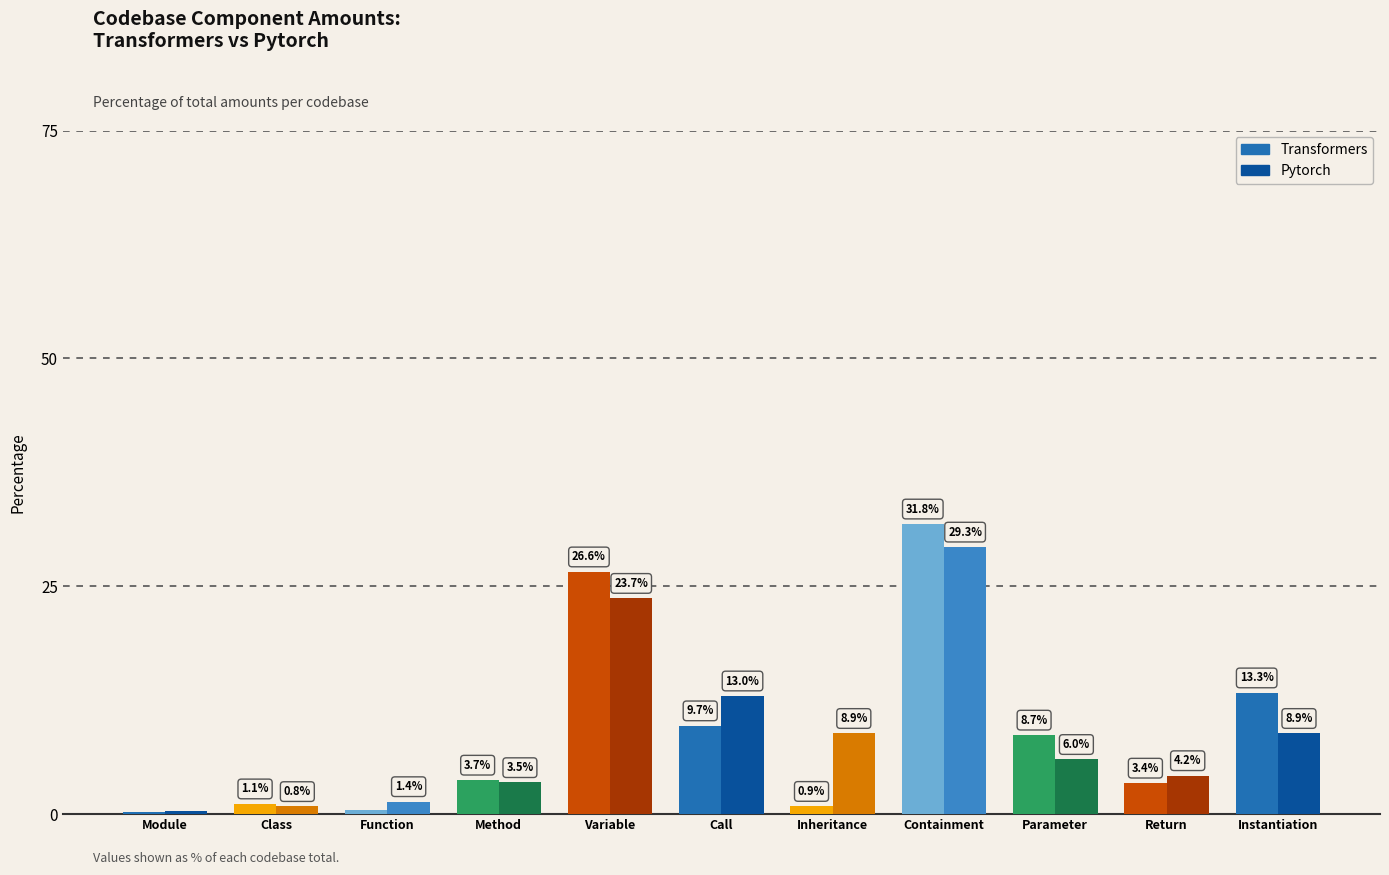

What is the label of the 8th bar from the right?

Method